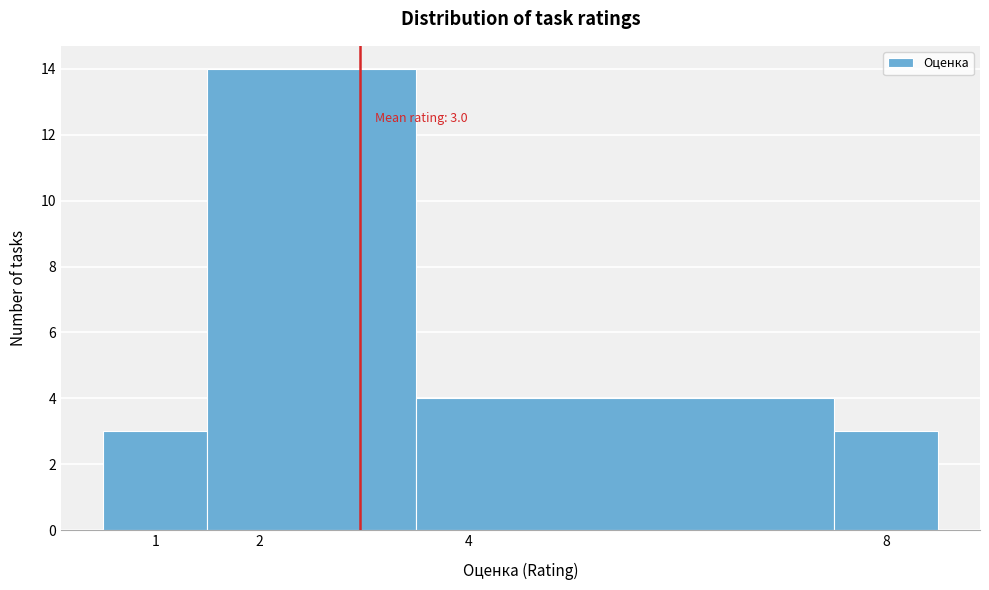

Which range on the x-axis has the tallest bar?

1.5 to 3.5